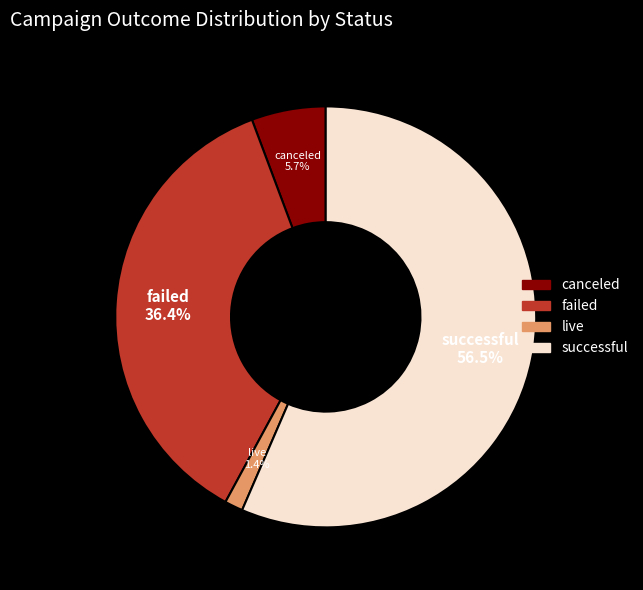

To the nearest percent, what portion does canceled represent?

6%